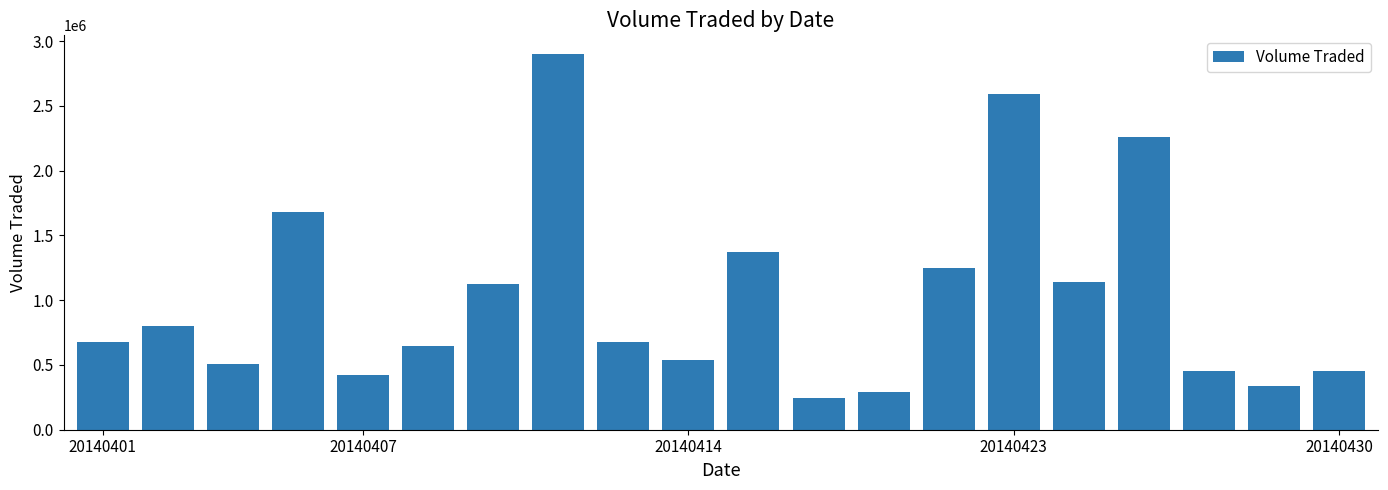

What is the difference between the maximum and minimum values?

2654600